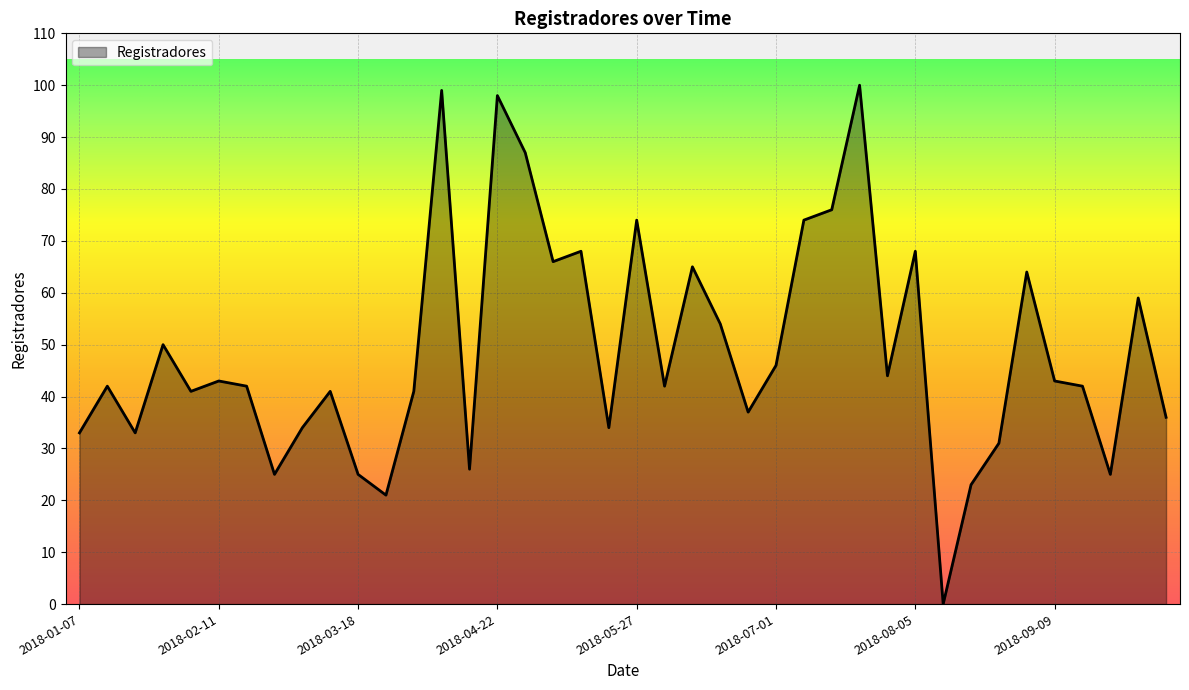

What is the difference between the maximum and minimum values?

100